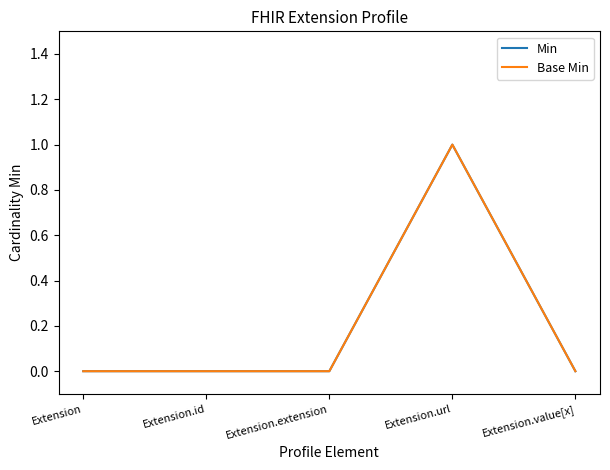

Reading left to right, transcribe all the data shown in this chart.

Min: 0	0	0	1	0
Base Min: 0	0	0	1	0